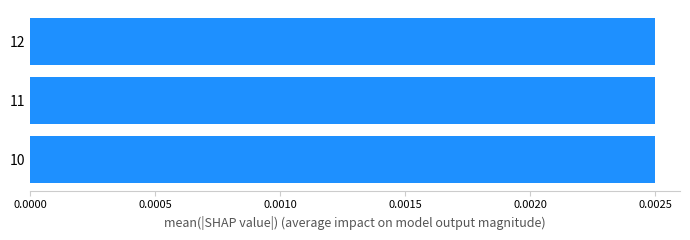

How many bars are there in total?

3